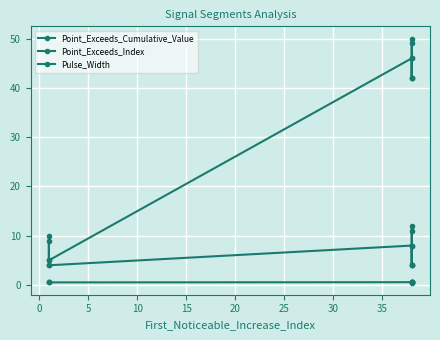

What position from the left is 30?

8